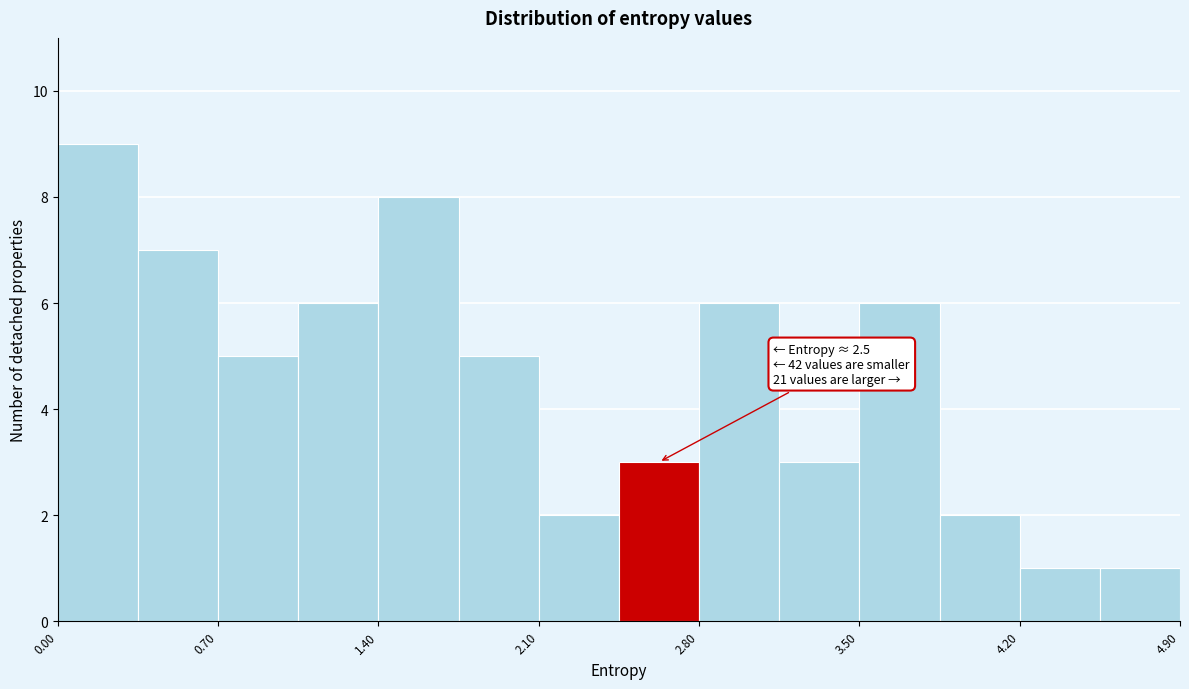

Read against the x-axis, roughly where is the centre of the tallest bar?

0.2